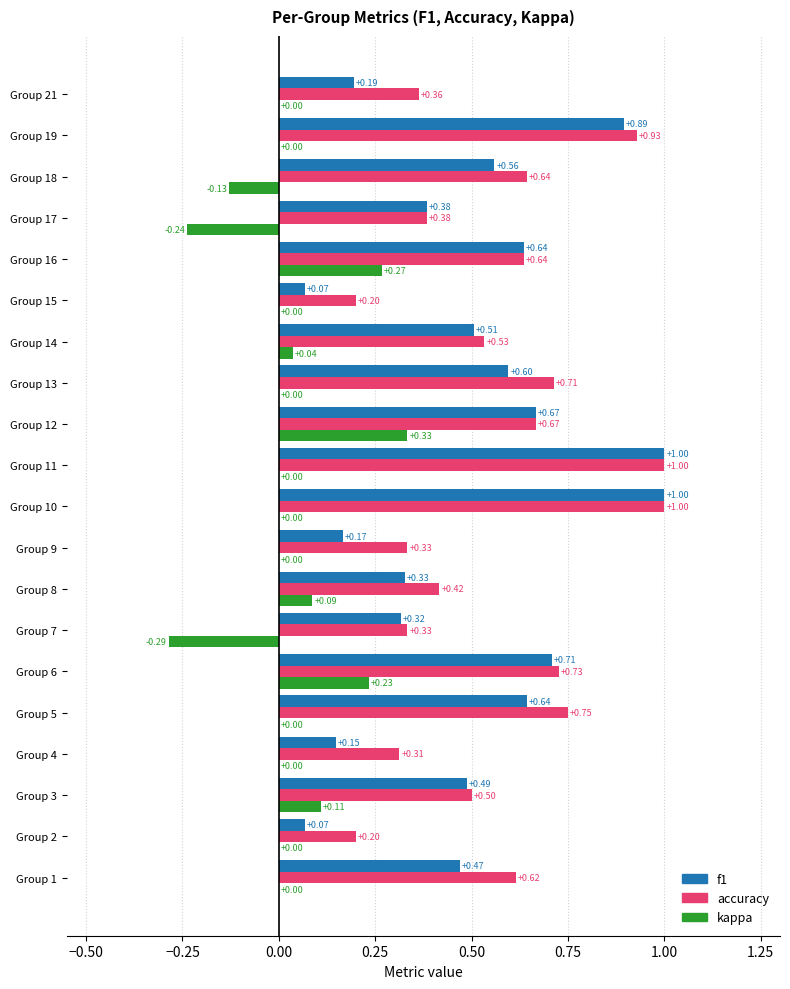

Between Group 2 and Group 6, which series saw the biggest shift?

f1